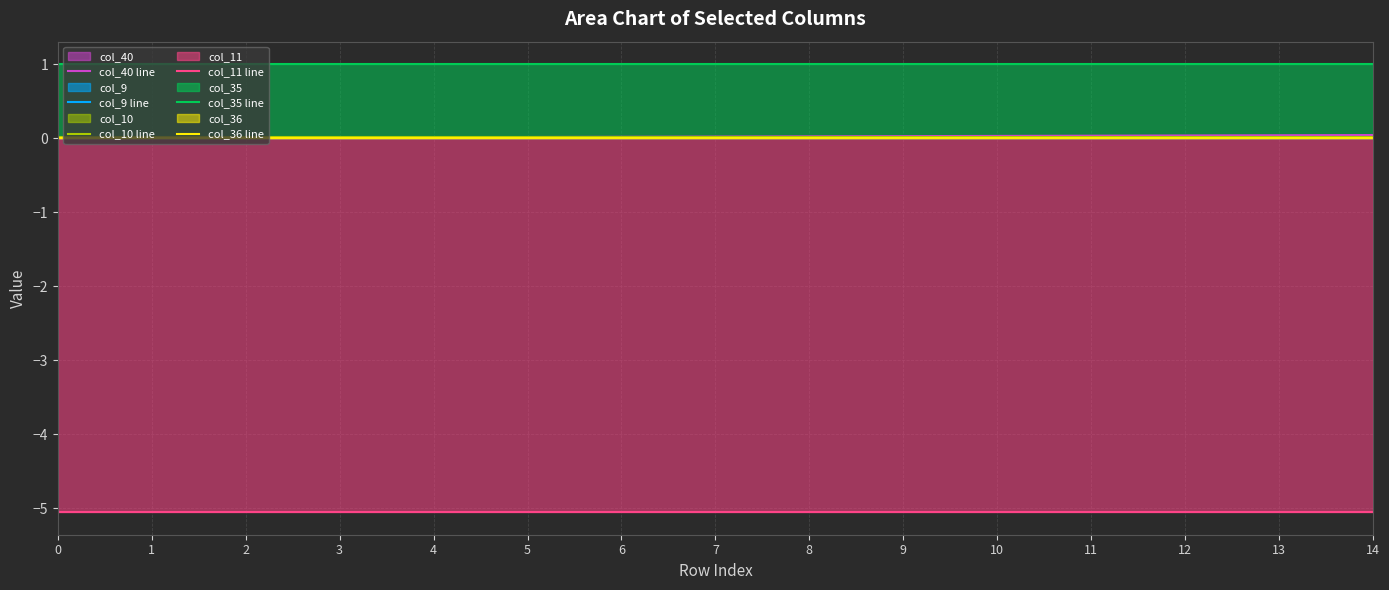

Does the chart have visible grid lines?

Yes